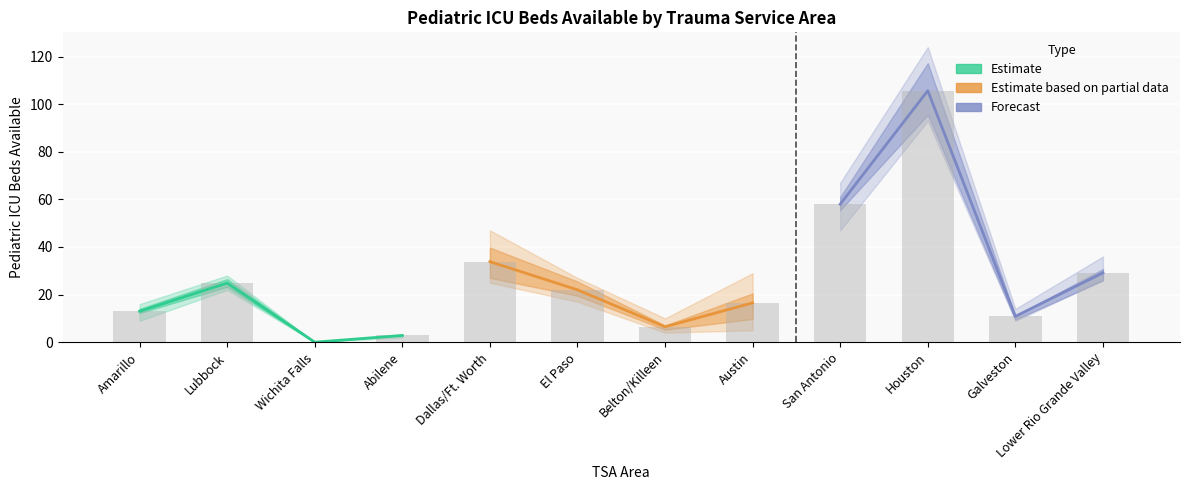

Reading left to right, what are all the values shown in this chart?

Estimate: 13.0	24.8	0.0	2.8
Estimate based on partial data: 33.8	22.0	6.5	16.5
Forecast: 58.0	105.7	10.8	29.2